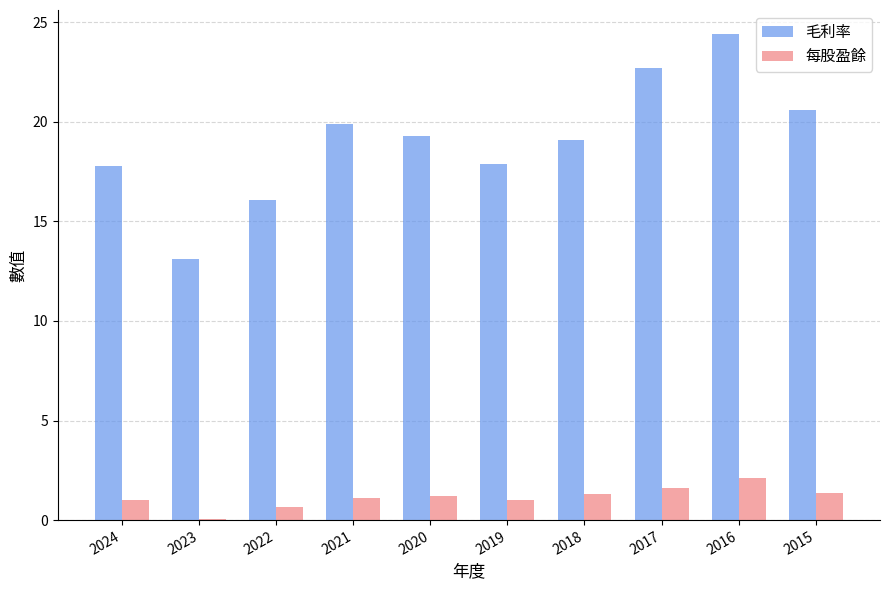

At which category does the chart reach its peak across all series?

2016